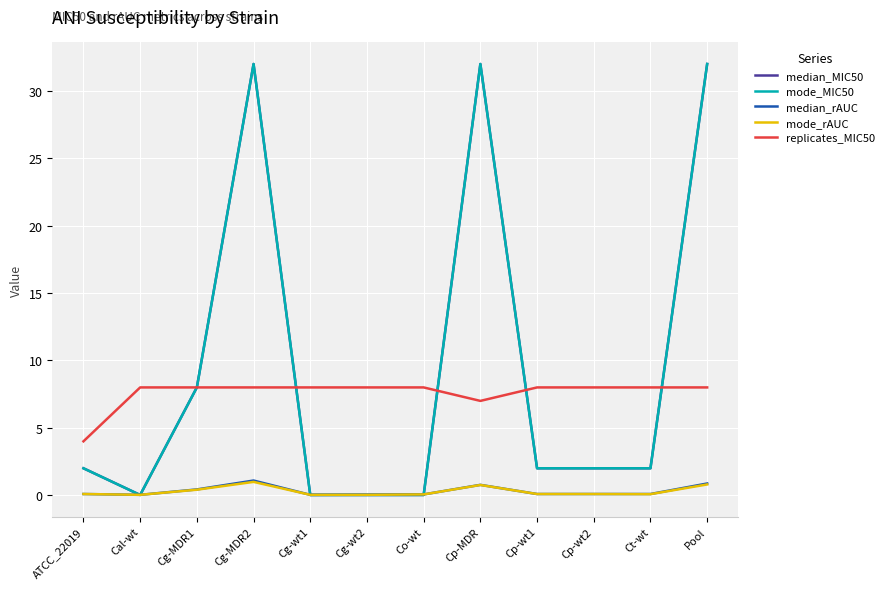

Where do replicates_MIC50 and mode_MIC50 first cross each other?

Cg-MDR2 and Cg-wt1